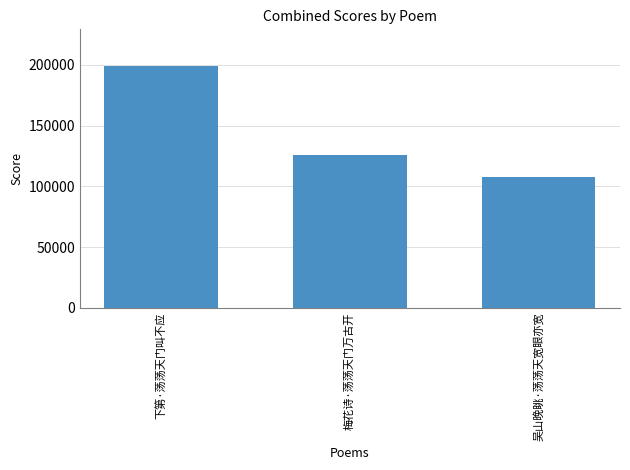

Where does the data first go above 125648?

下第·荡荡天门叫不应